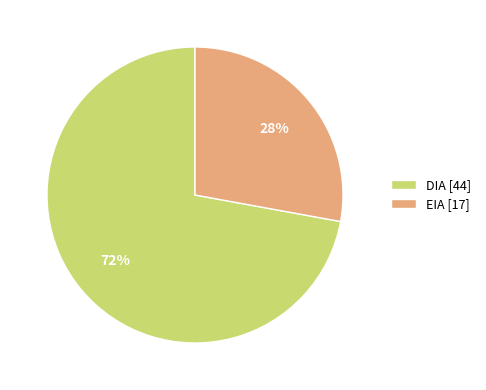

Which has a higher value, DIA or EIA?

DIA